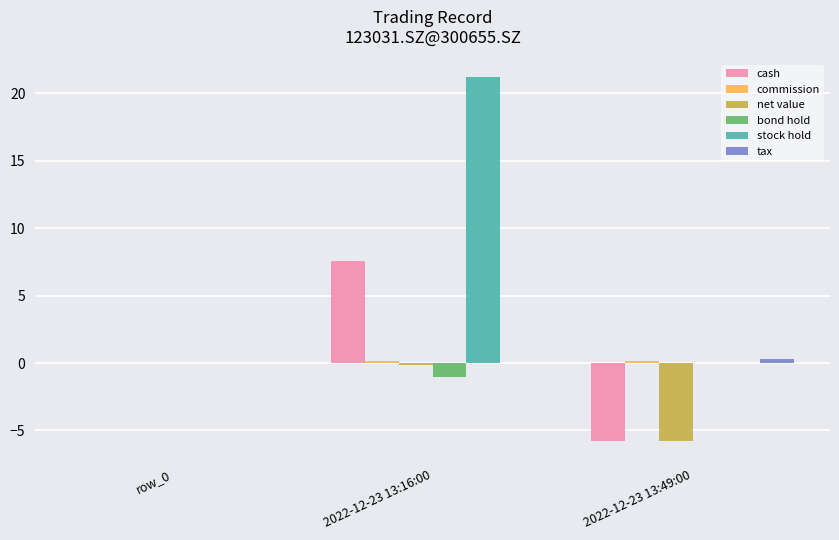

Which category has the highest value across all series?

2022-12-23 13:16:00